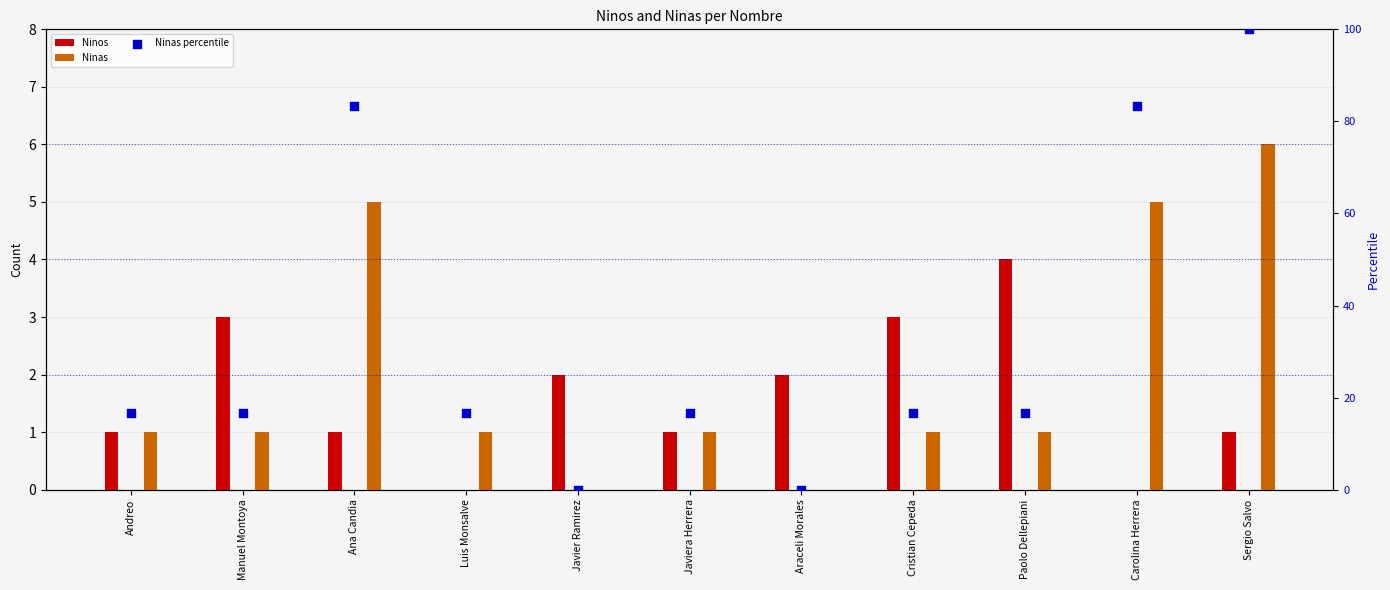

Which series reaches the minimum Y coordinate?

Ninos